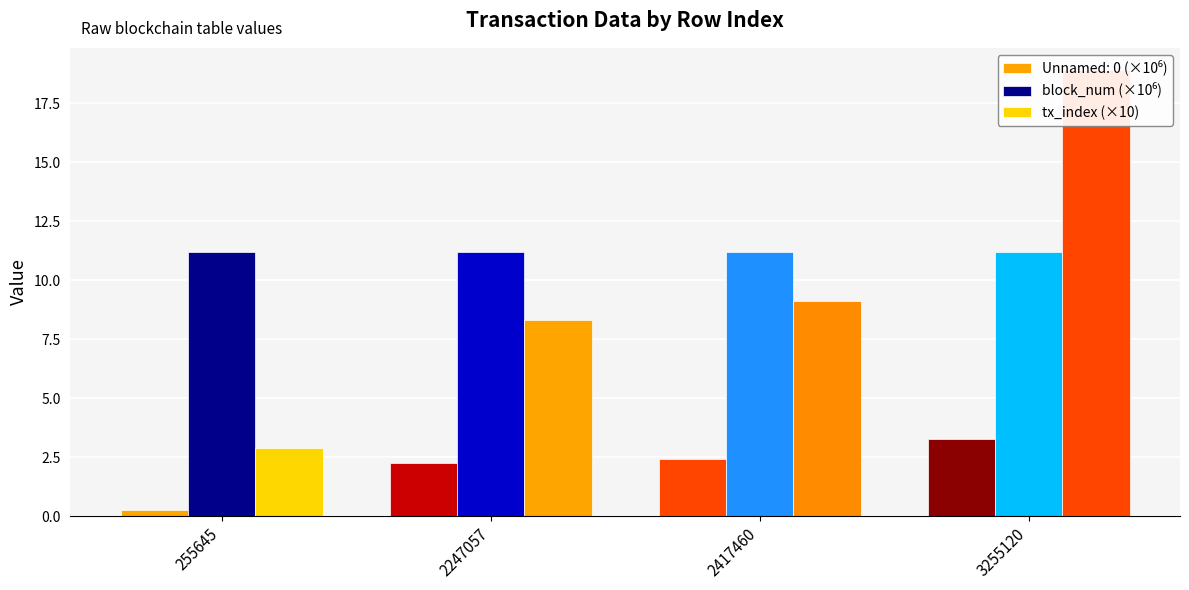

What is the value of the block_num (×10⁶) bar at the 2nd from the left?

11.2